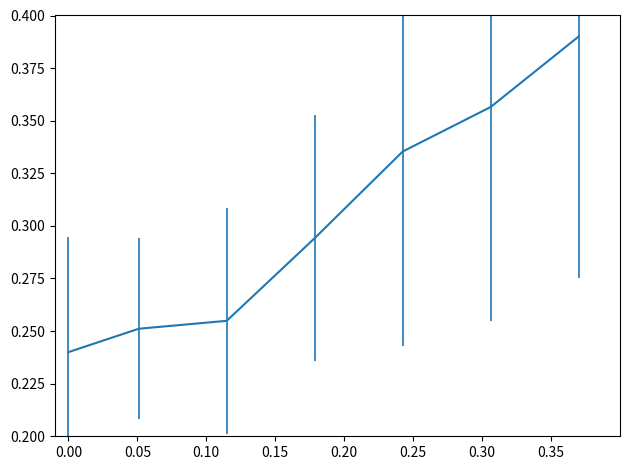

What is the sum of all values?

2.1